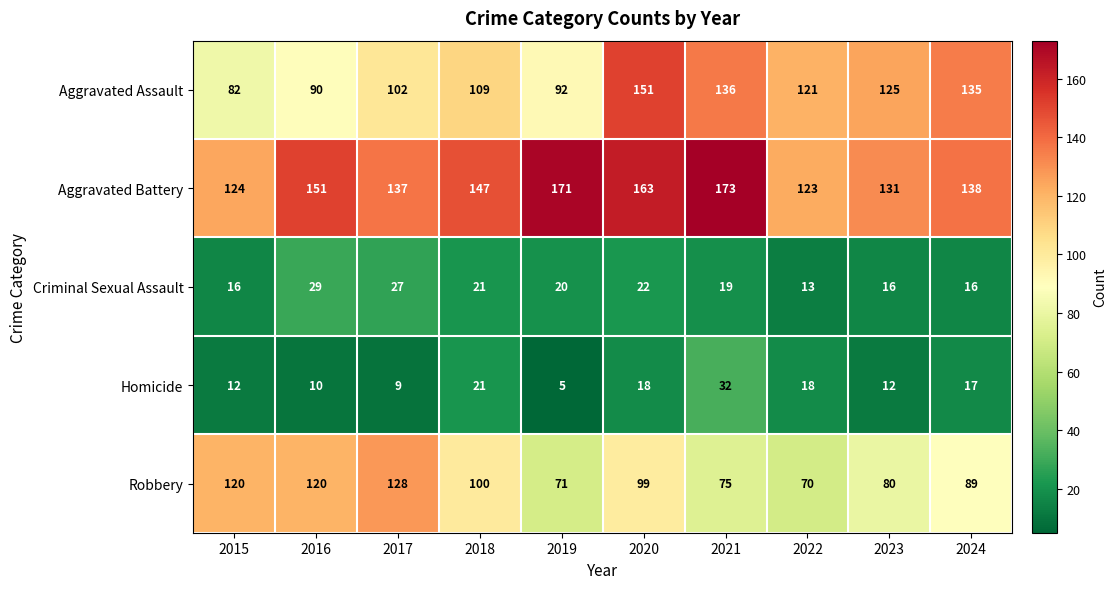

Which category has the lowest value in the Robbery series?

2022